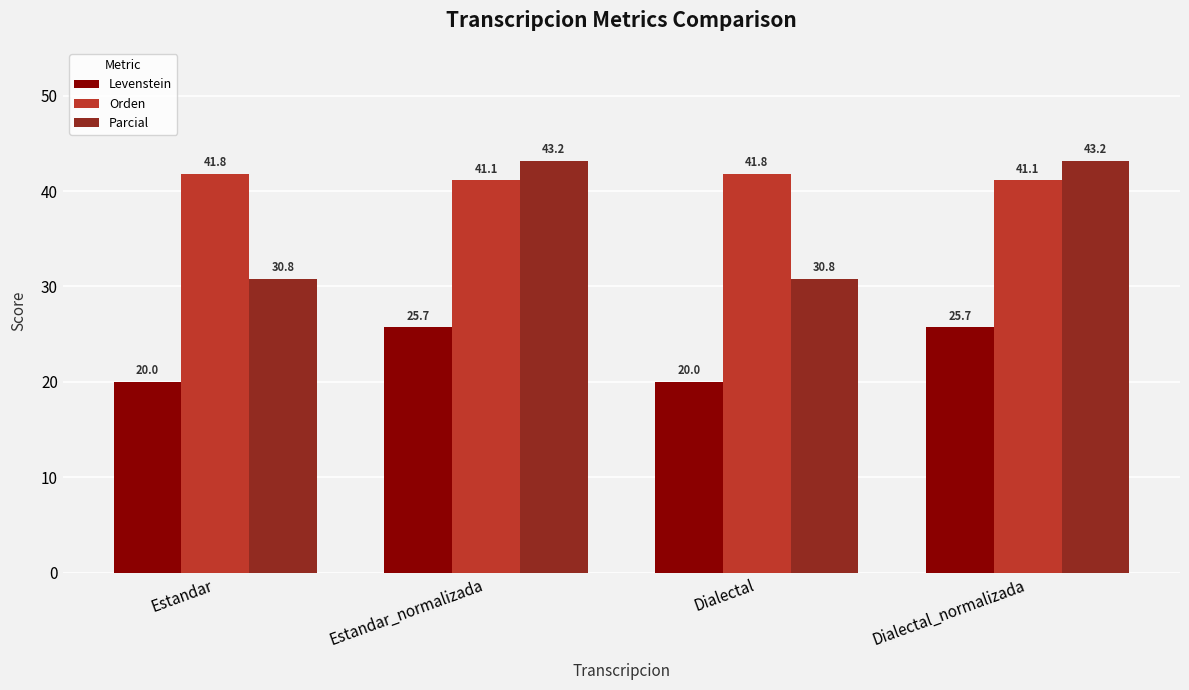

What is the minimum value for Parcial?

30.8